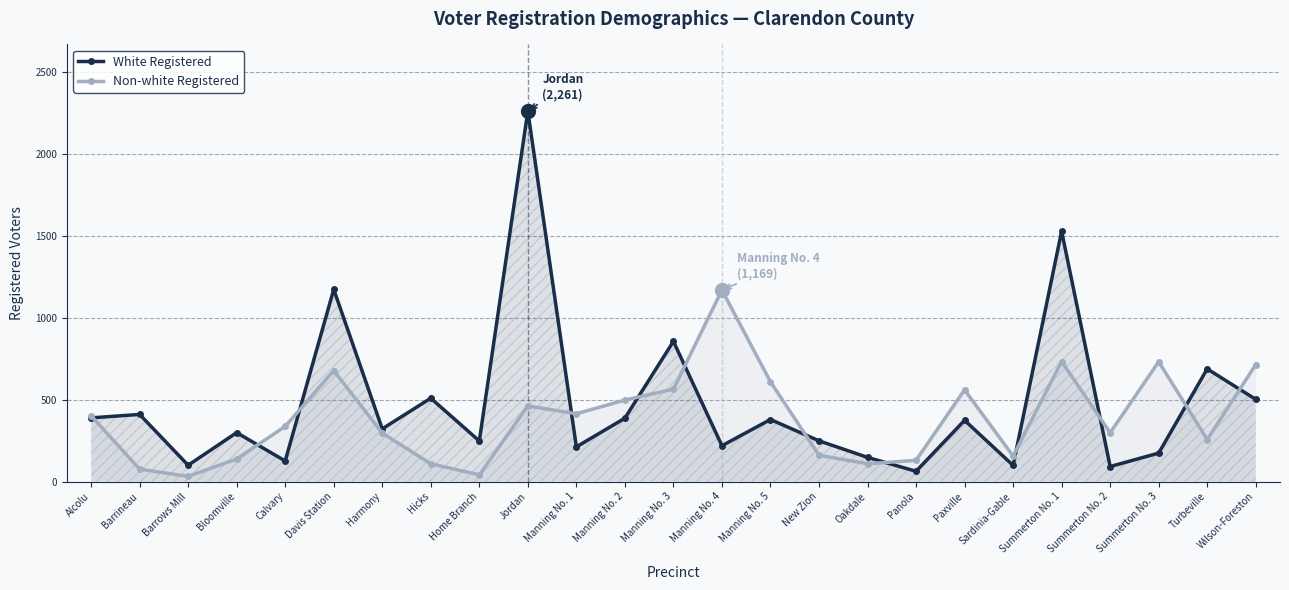

At Paxville, list the series in order from smallest to largest.

White Registered, Non-white Registered